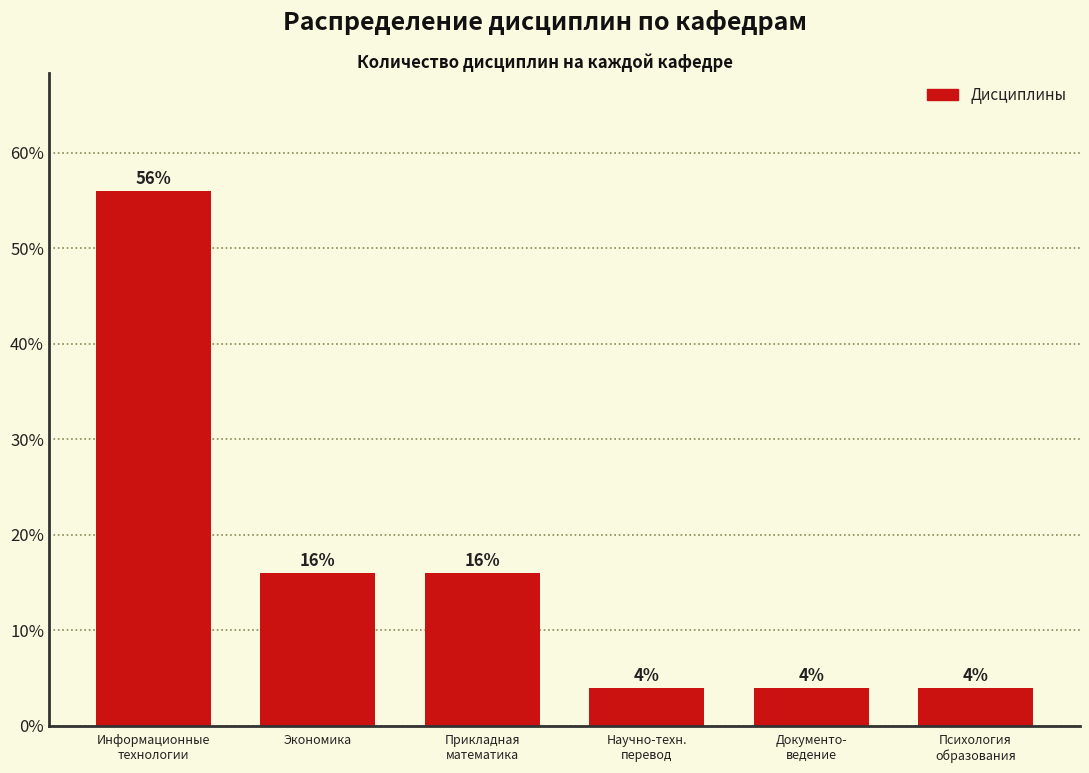

Reading left to right, transcribe all the data shown in this chart.

56.0	16.0	16.0	4.0	4.0	4.0